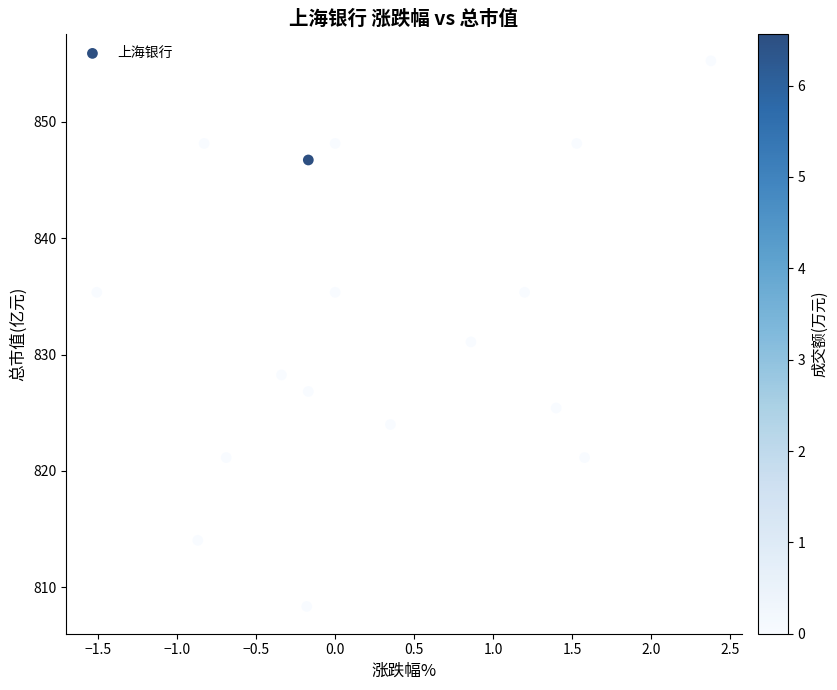

What is the range of Y values (max minus min)?

46.9